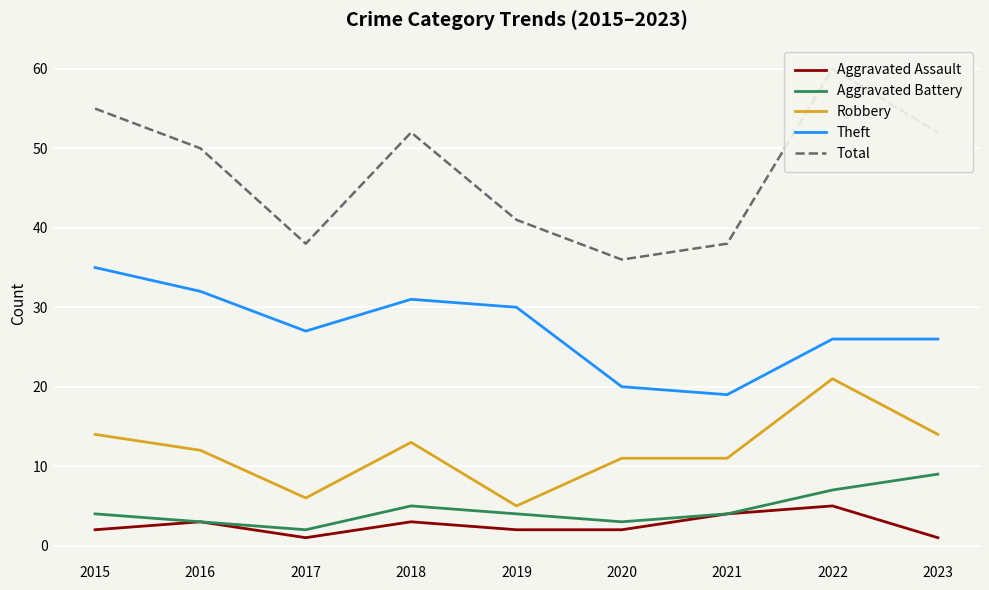

What is the difference between the second highest and second lowest values in the Total series?

17